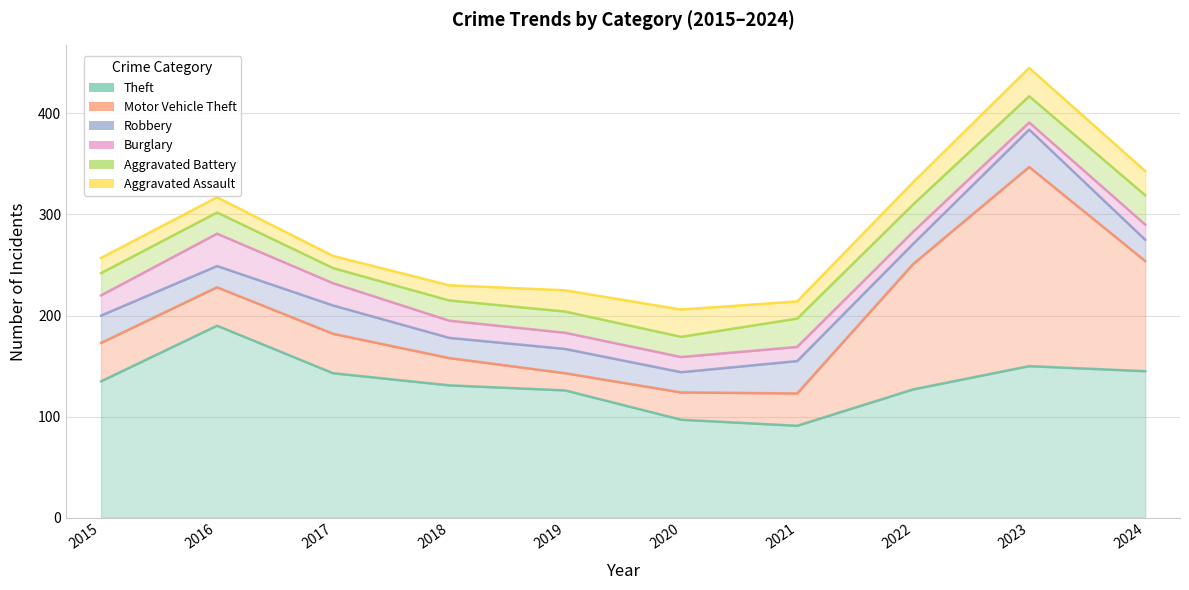

What is the highest value of the Robbery series?

37